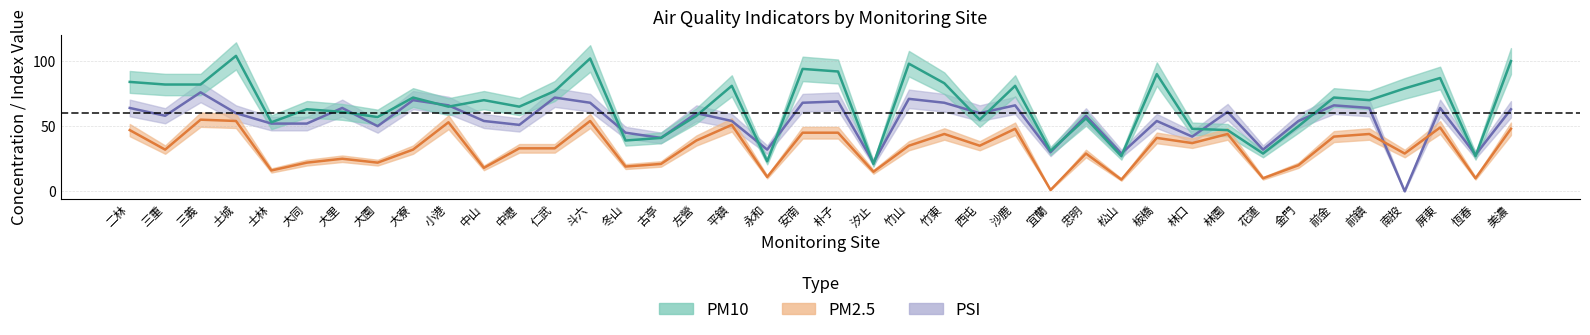

At which label does PM10 first exceed 70?

二林